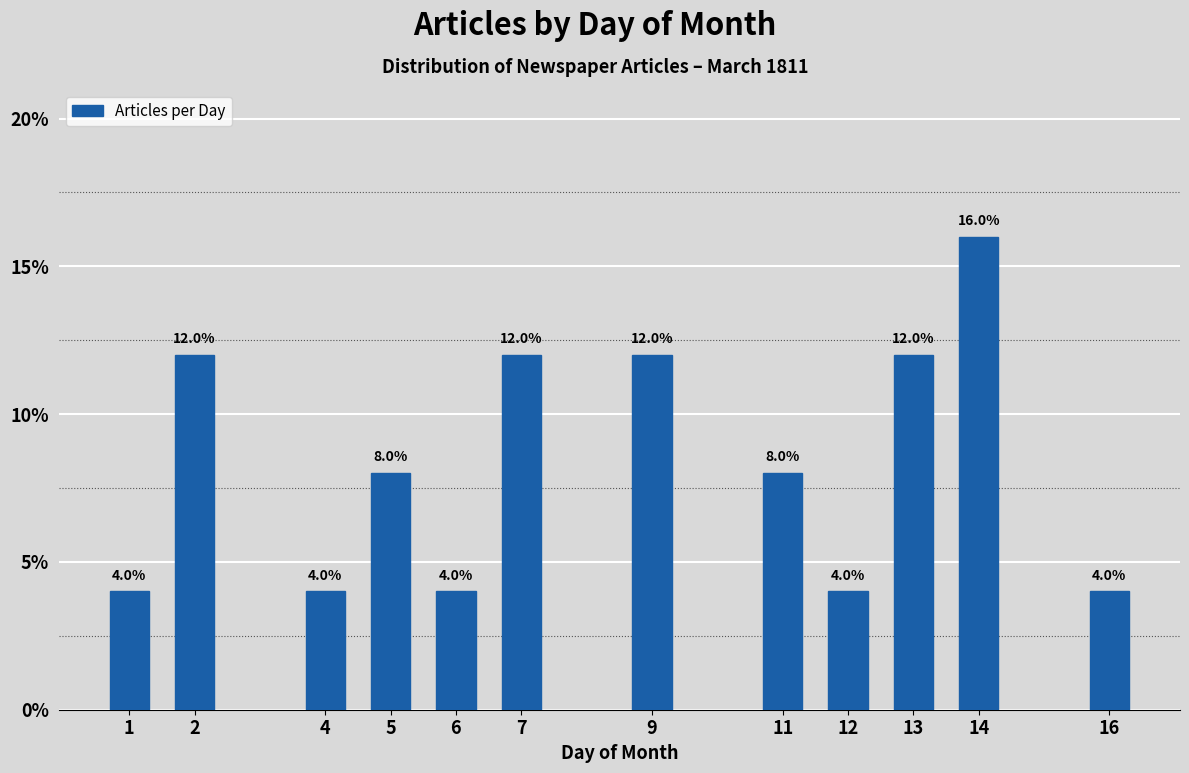

Reading left to right, list all the values displayed in this chart.

4	12	4	8	4	12	12	8	4	12	16	4